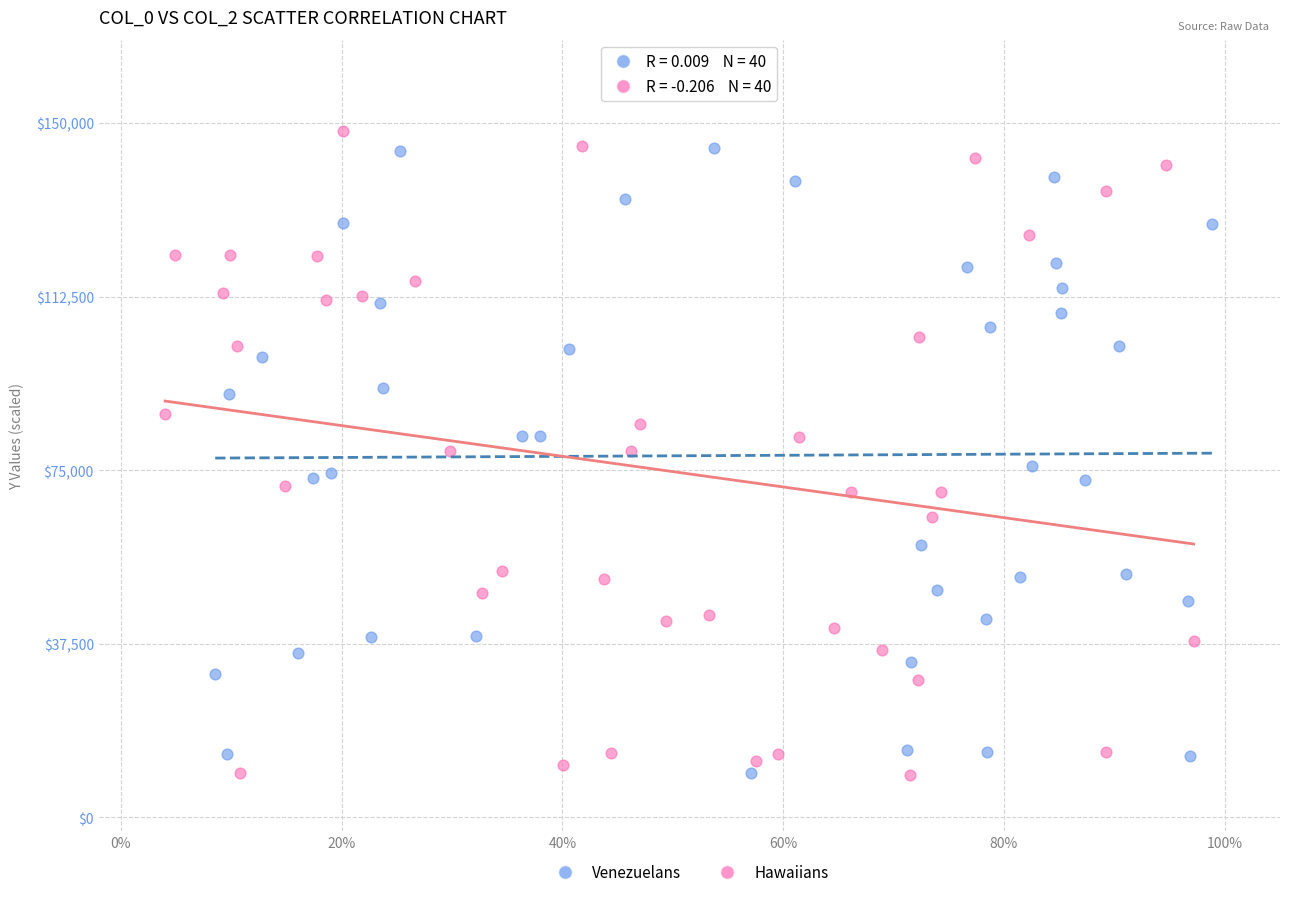

What are all the series names shown in the legend?

Venezuelans, Hawaiians